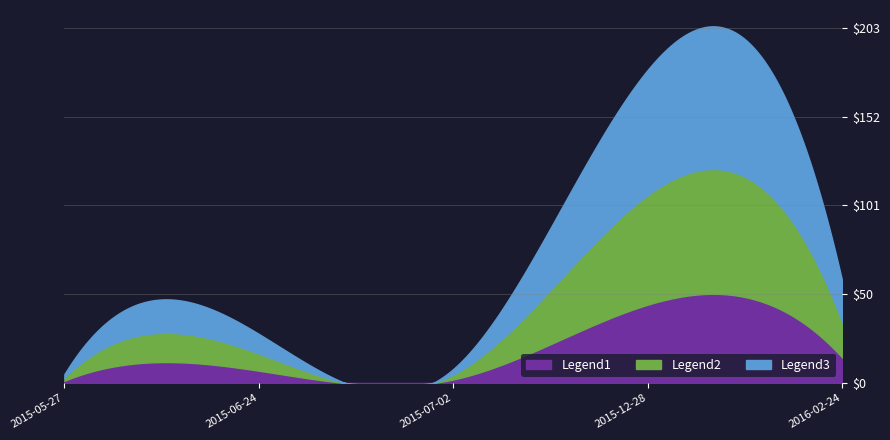

How many points are higher than both their immediate neighbors (excluding endpoints)?

2